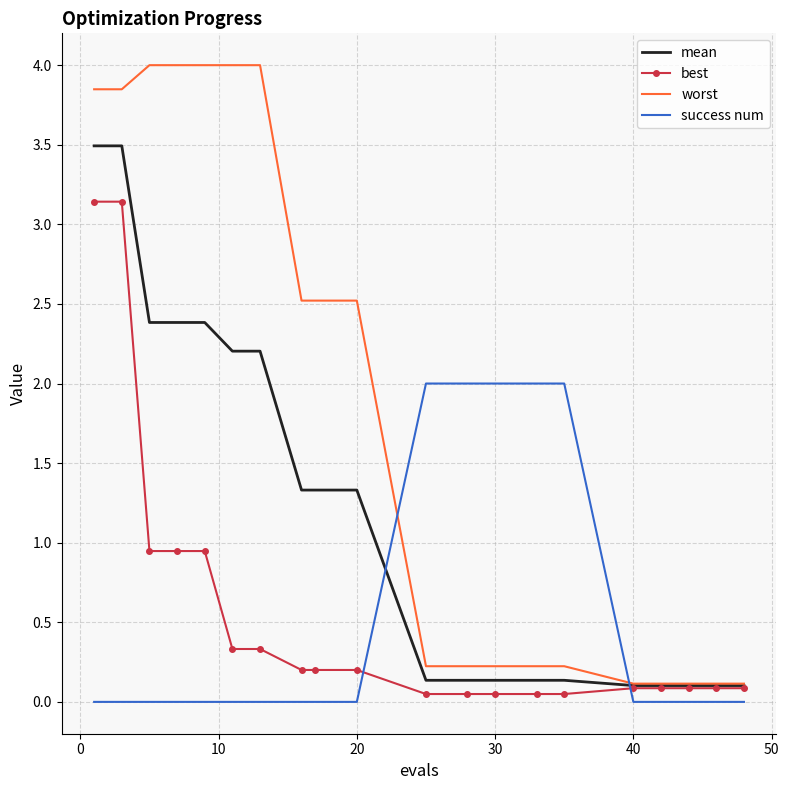

What is the maximum value for worst?

4.0